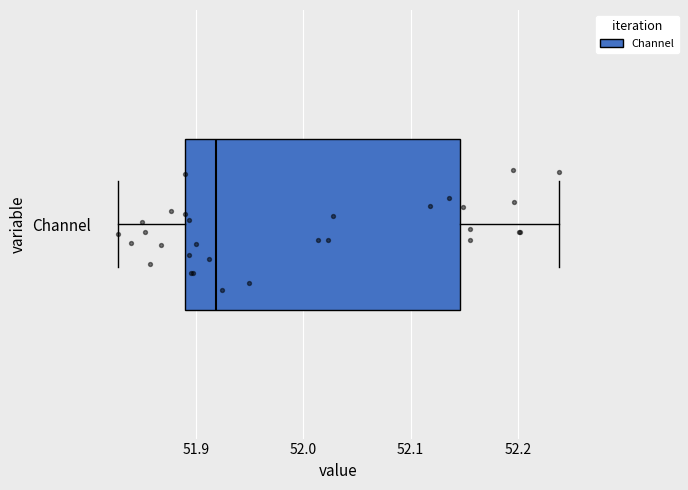

Where does the median line of the box for Channel sit on the x-axis? The values are not printed on the chart, so give them approximately, as read against the axis.

51.92